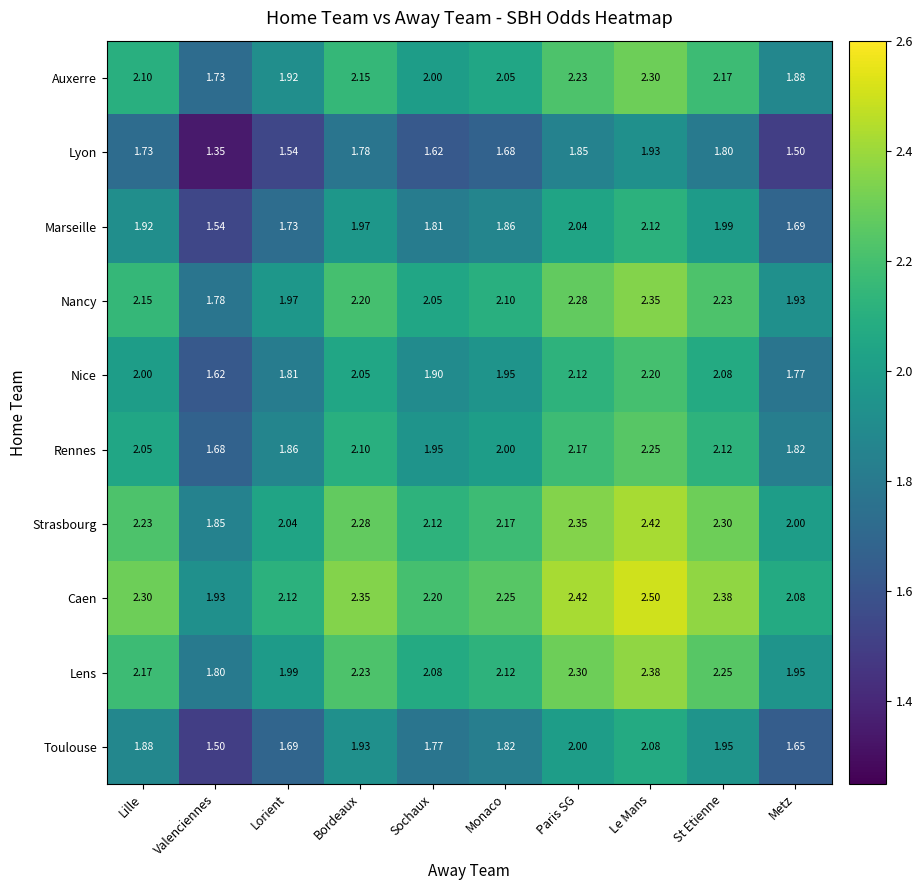

Is the value of Marseille at Bordeaux greater than the value of Strasbourg at Paris SG?

No